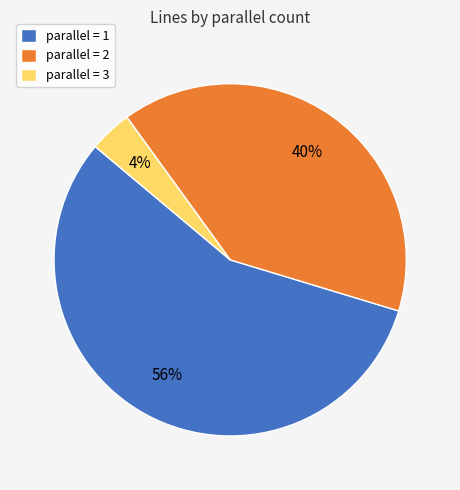

True or false: parallel = 1 accounts for 56% of the total.

True